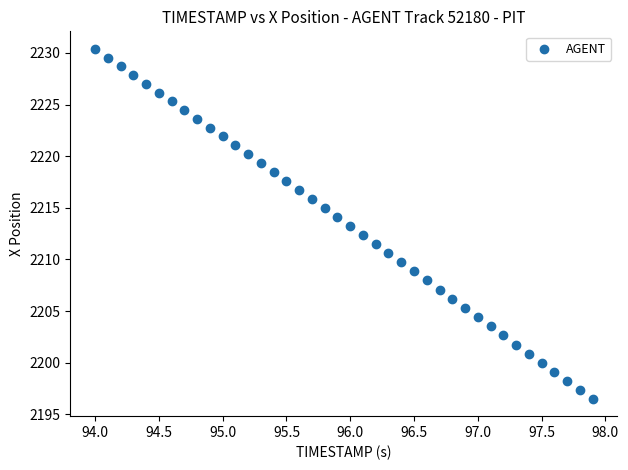

What is the range of Y values (max minus min)?

33.9